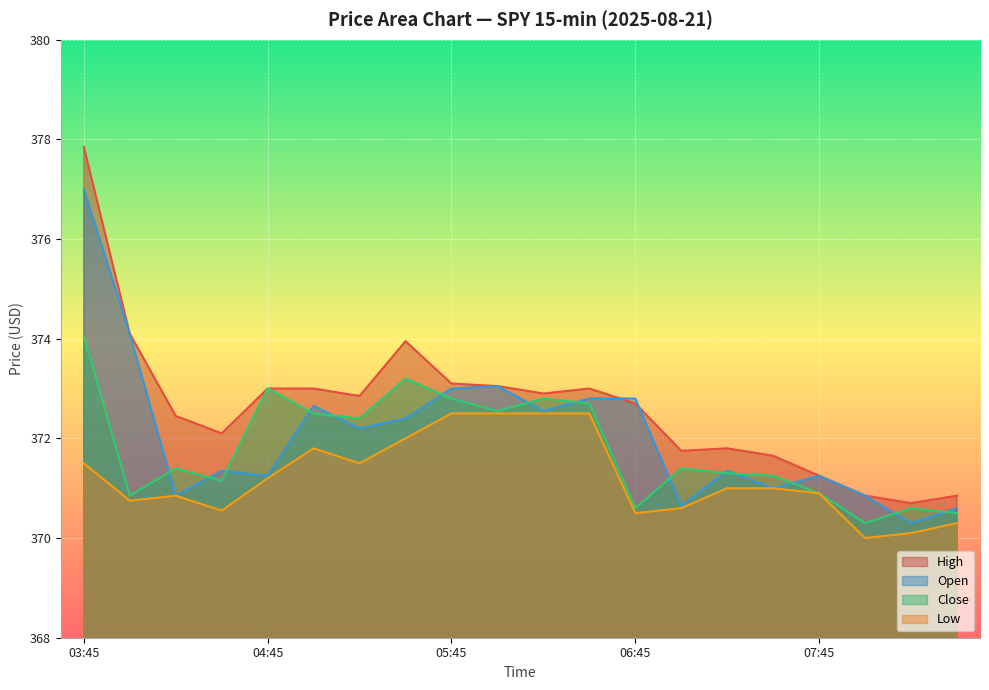

What is the total value across all series at 2025-08-21 05:15?

1489.0